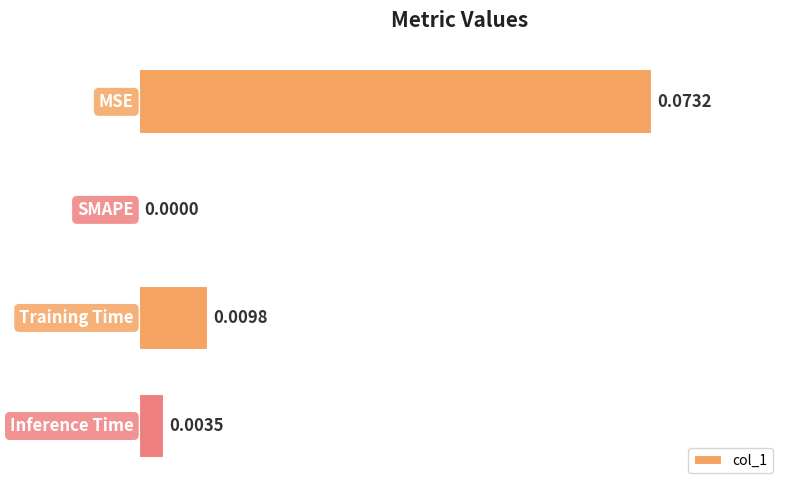

What is the greatest value displayed?

0.1